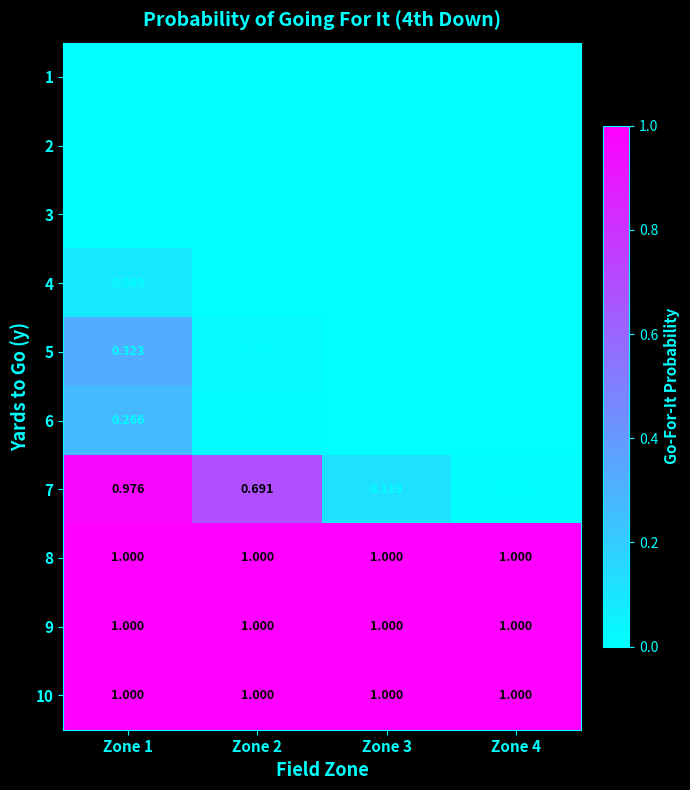

Is the value of 1 at Zone 1 greater than the value of 8 at Zone 3?

No